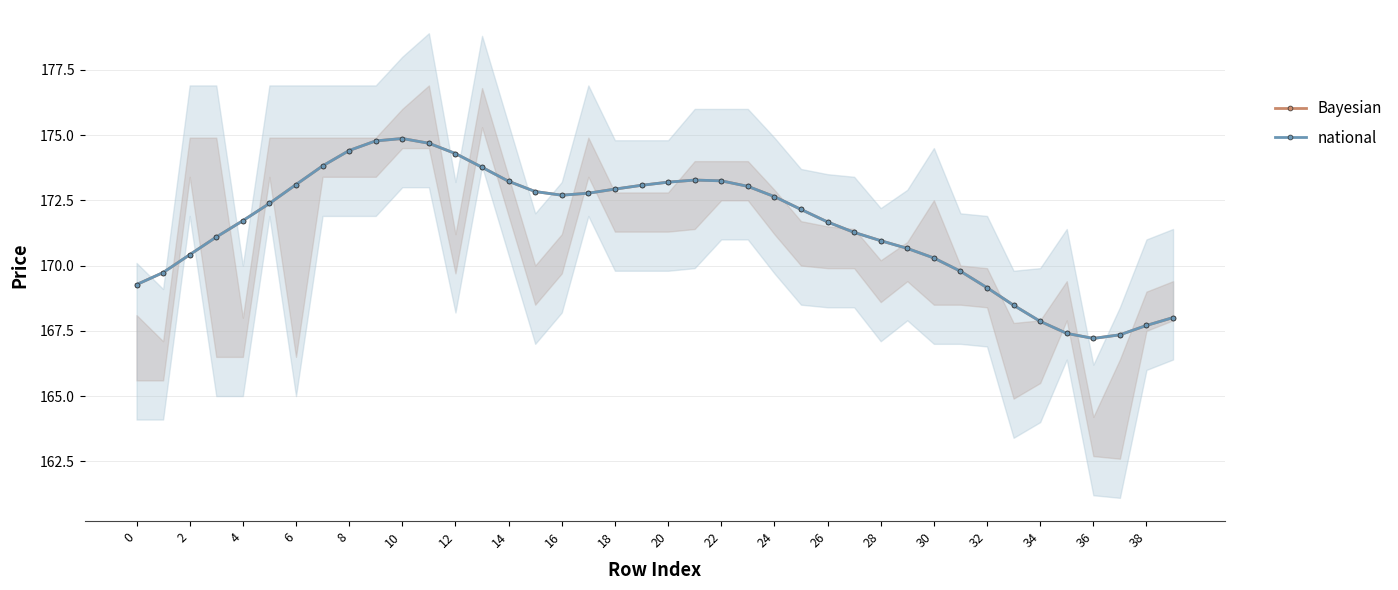

At which label does Bayesian reach its minimum?

36